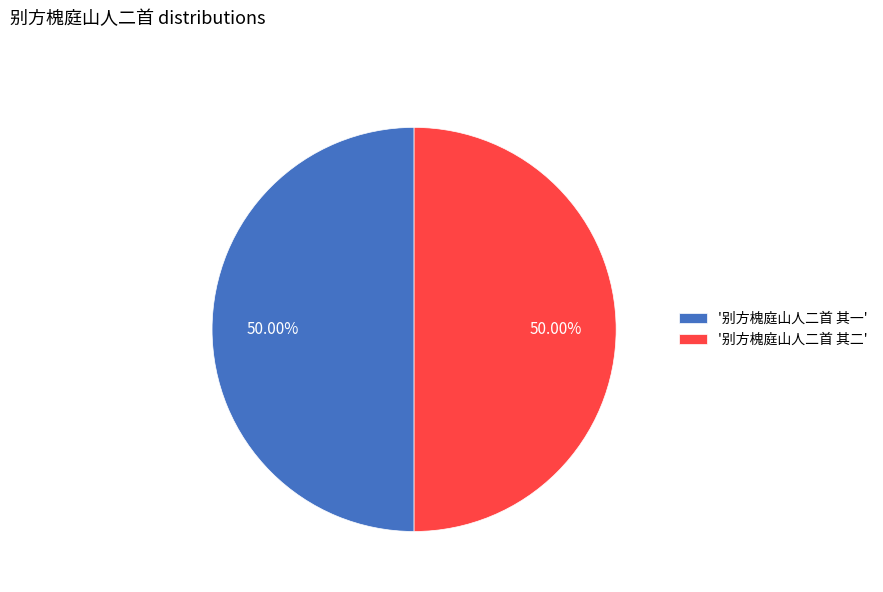

How many segments does this pie chart have?

2